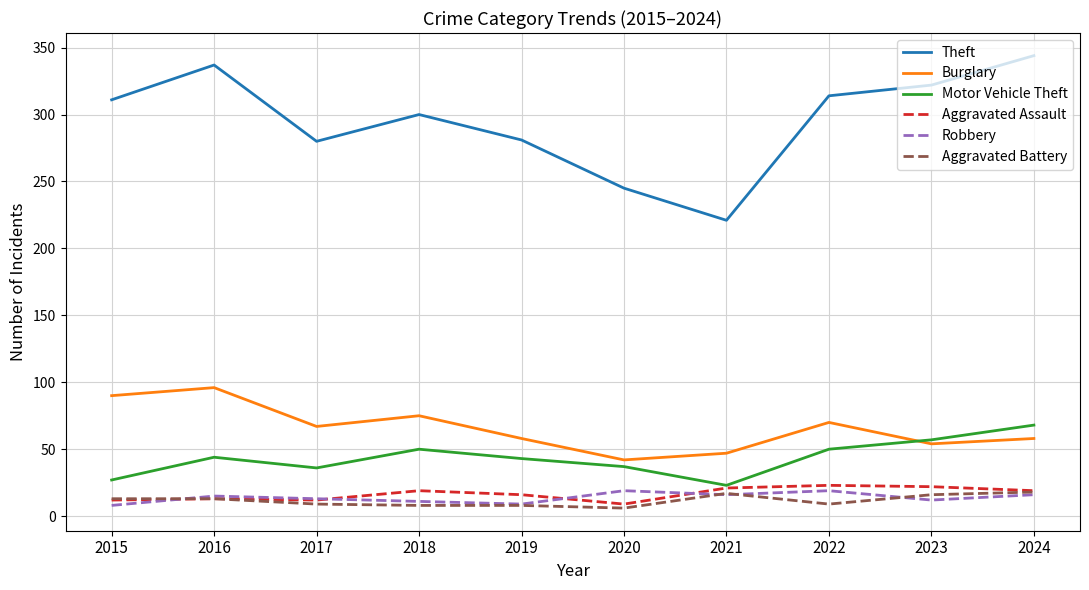

The value of Motor Vehicle Theft at 2024 is 44. True or false?

False